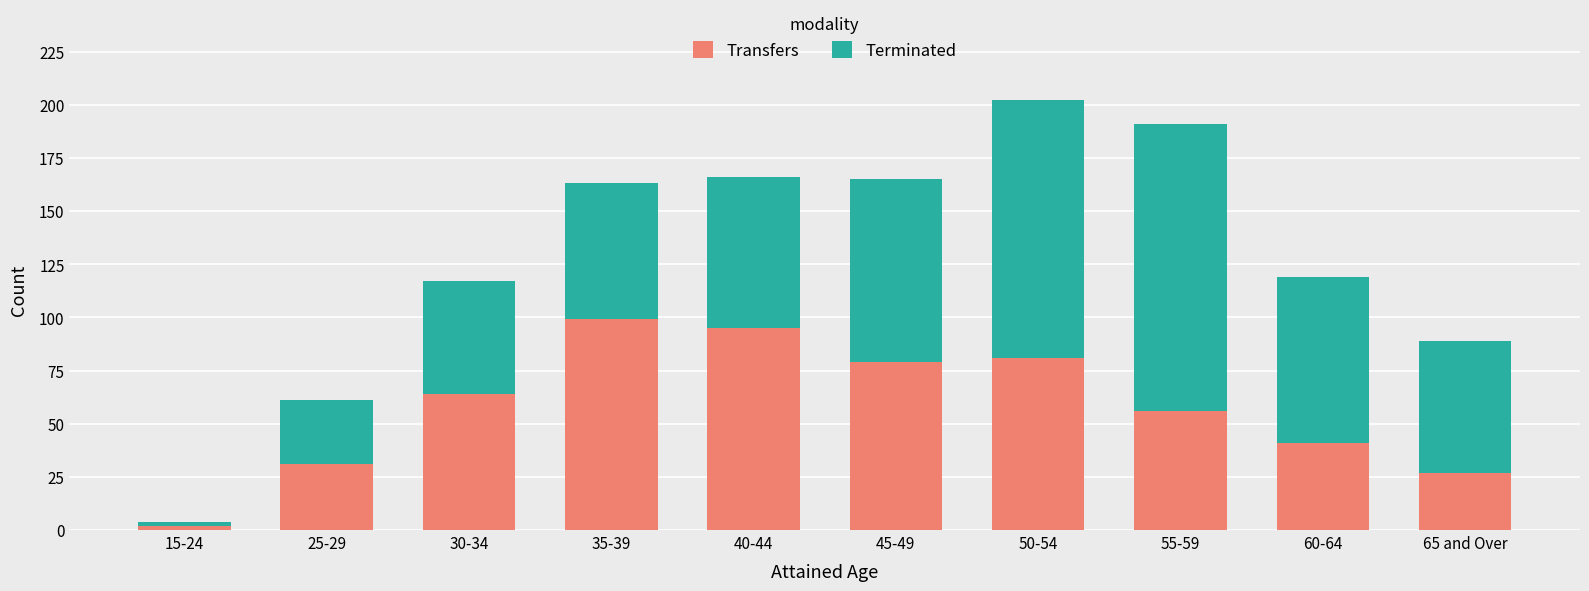

The Transfers series shows 56 at 55-59. True or false?

True